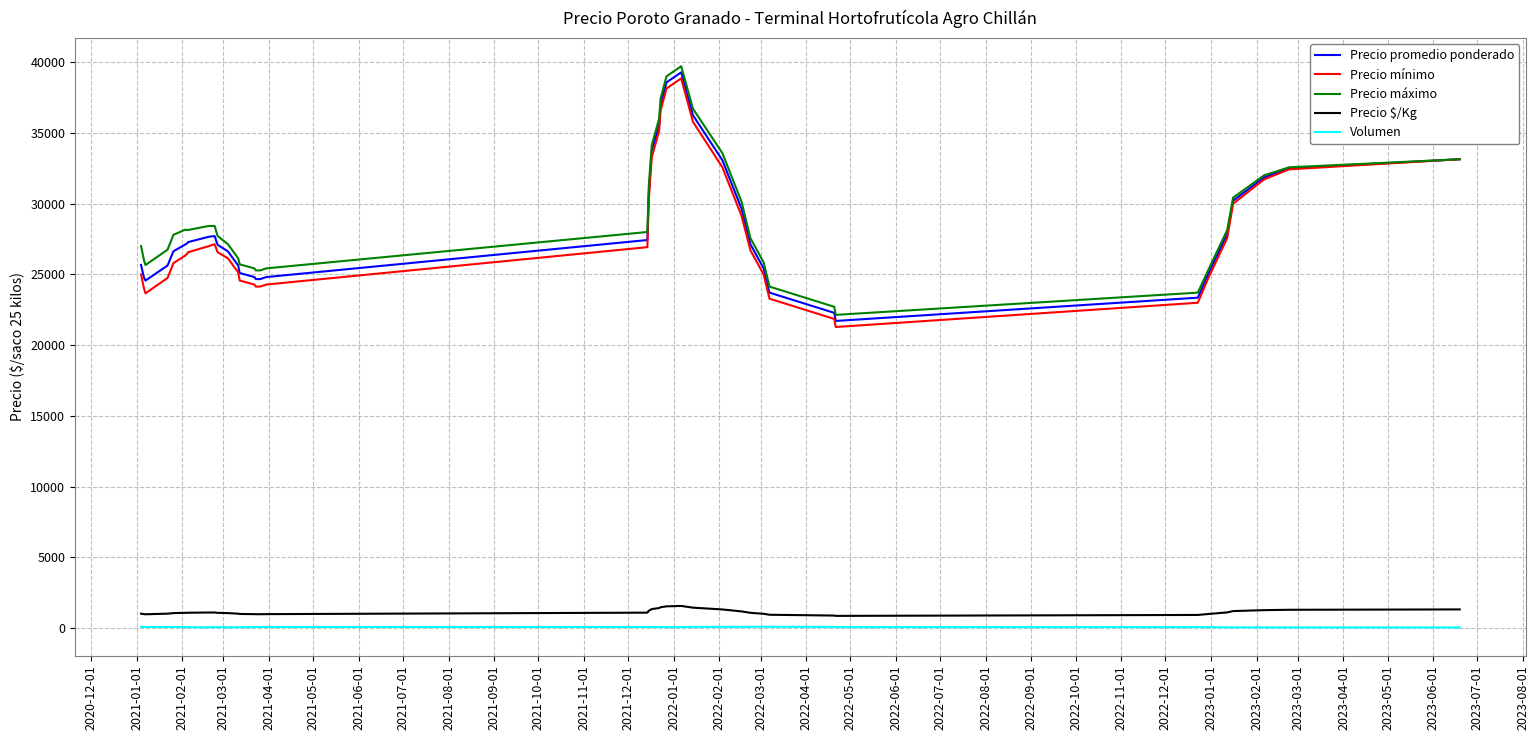

True or false: Precio $/Kg and Precio promedio ponderado cross at least once.

False